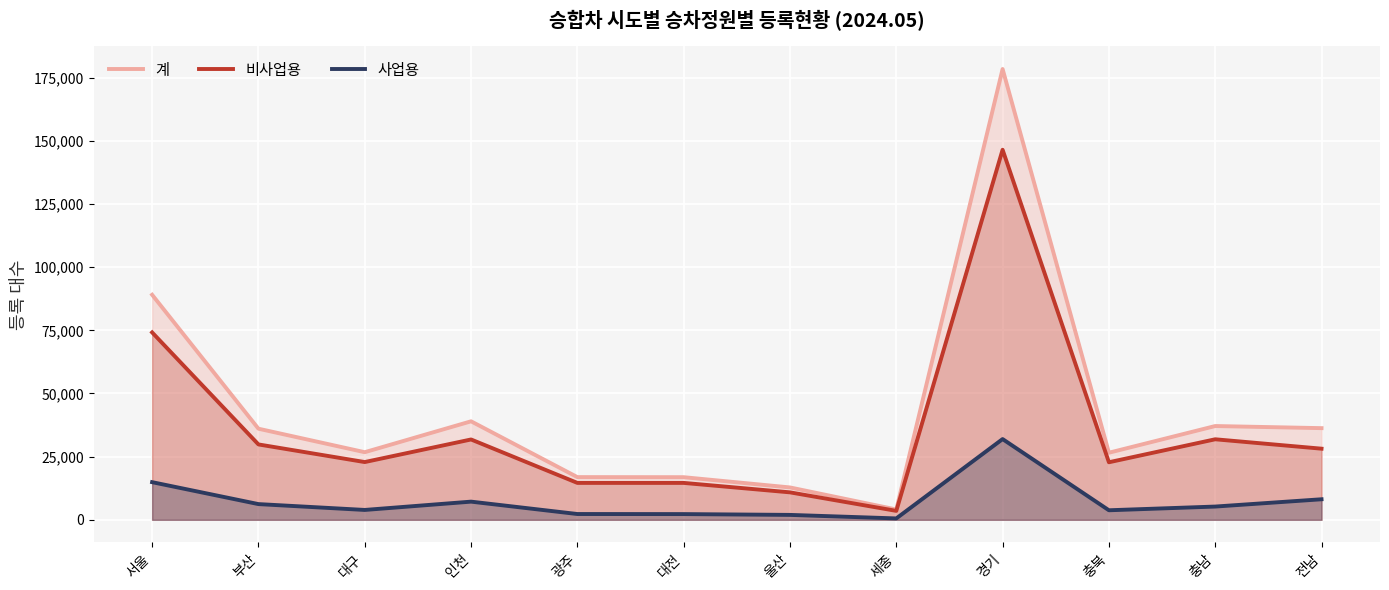

Where is 비사업용 nearest to the value 75003?

서울